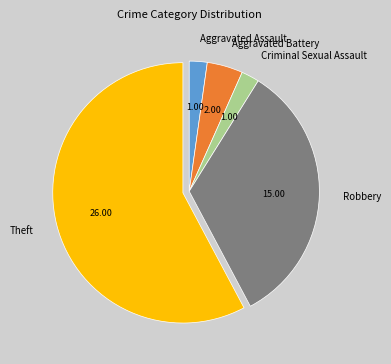

Which slice is the largest?

Theft